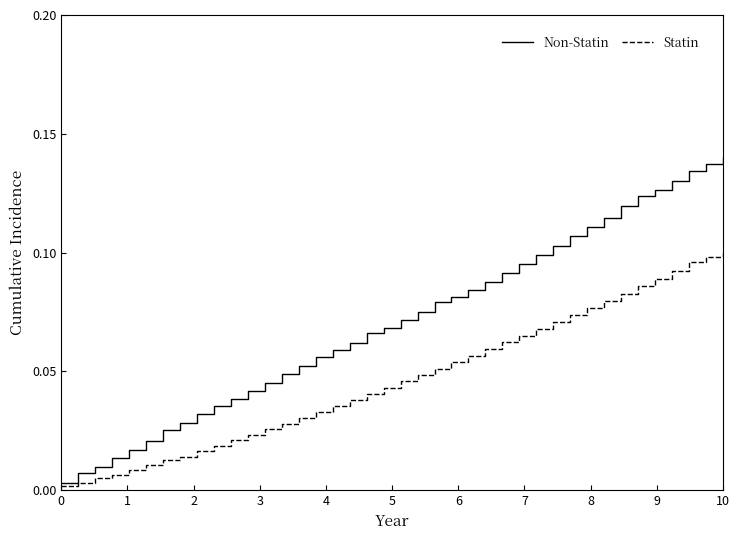

Which series has the widest spread of values?

Non-Statin